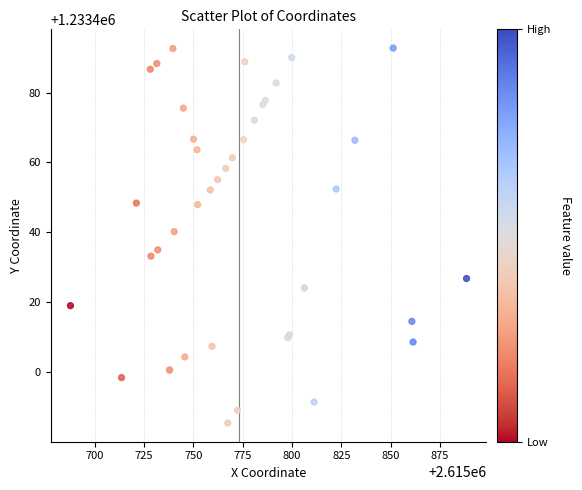

What Y value in the scatter plot is closest to 1233439?

1233440.2